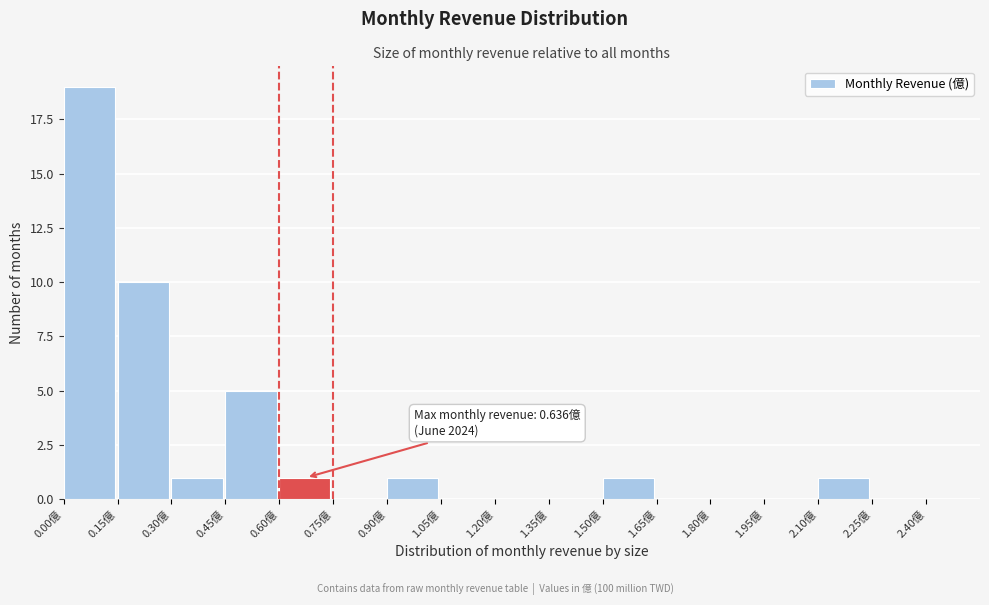

Over which range of the x-axis is the bar tallest?

0.00 to 0.15